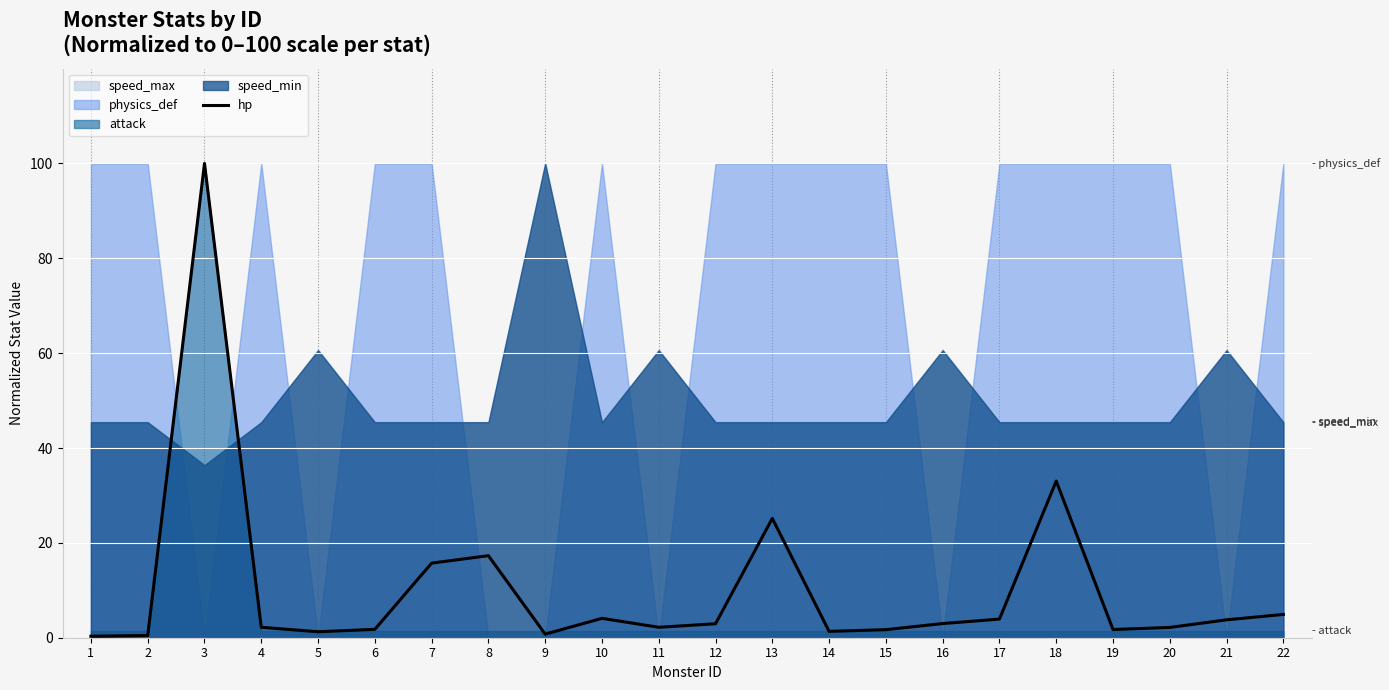

How many values are below 2?

8